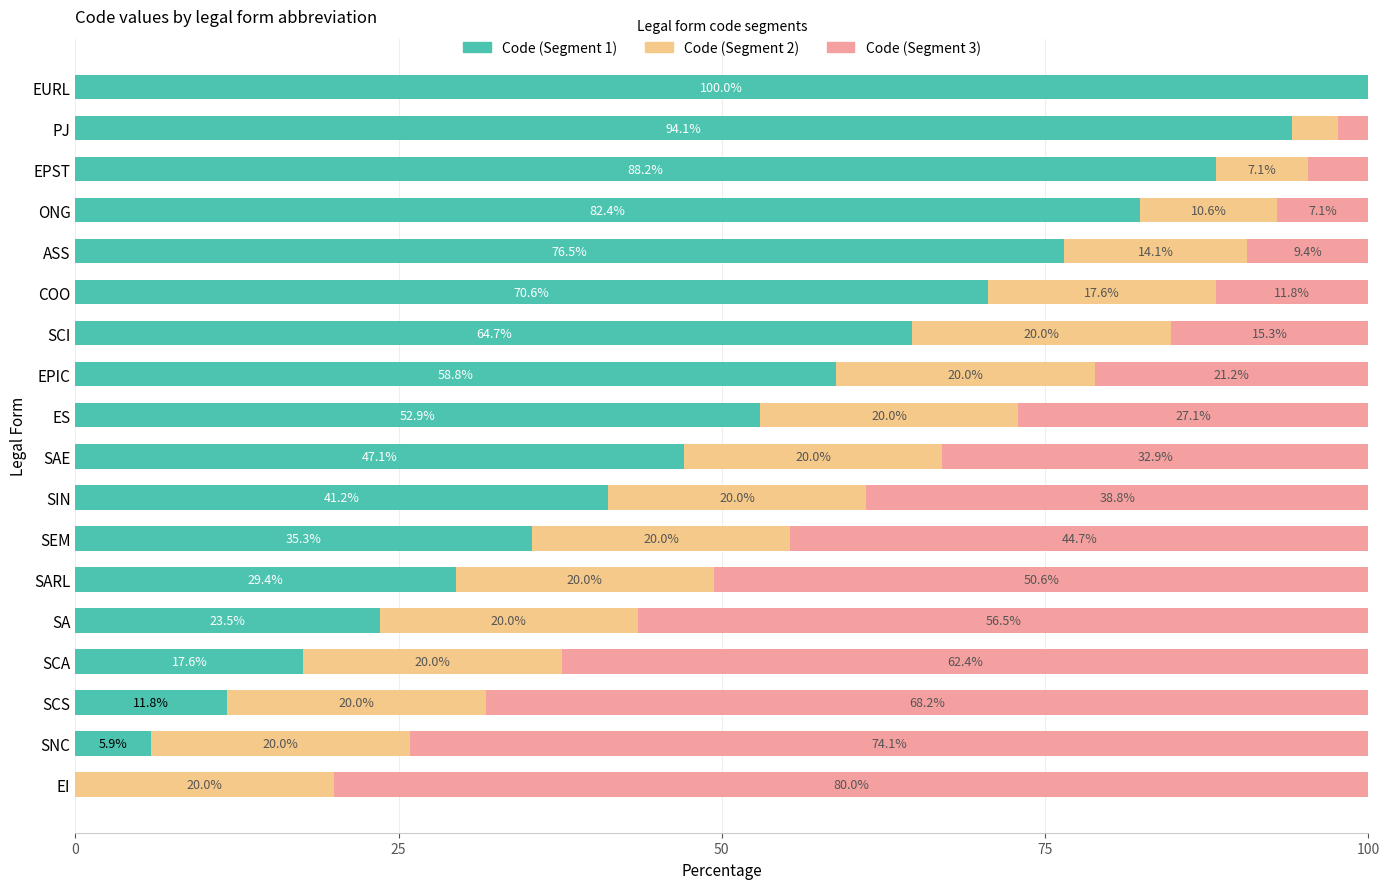

The Code (Segment 1) series shows 17.6 at SCA. True or false?

True